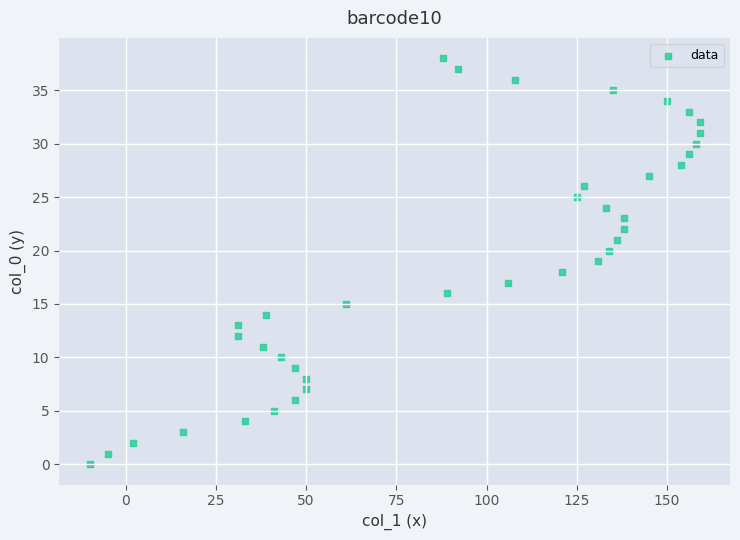

What is the range of X values (max minus min)?

169